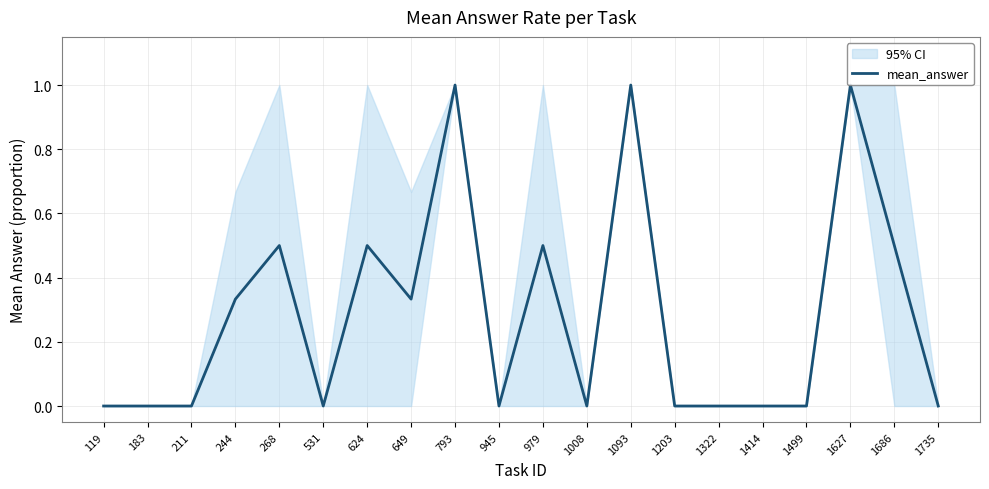

Which category has the lowest value across all series?

119